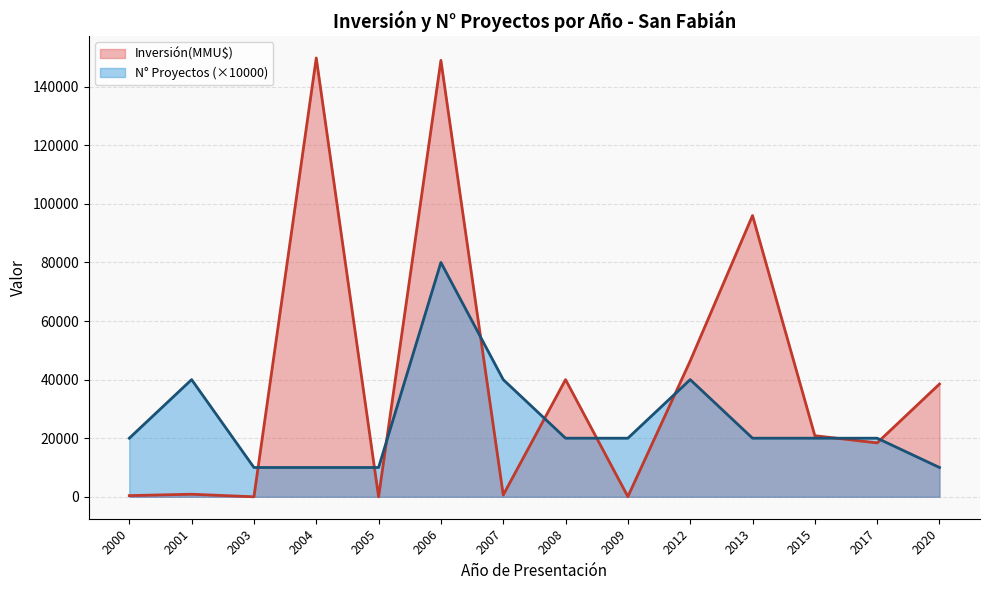

How many lines are shown in the chart?

2